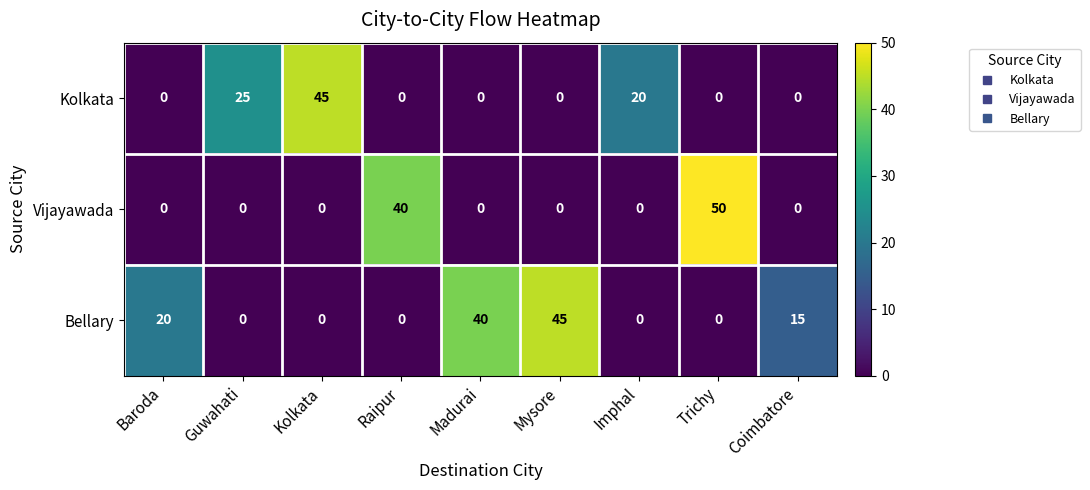

Is it true that Vijayawada equals 20 at Imphal?

False